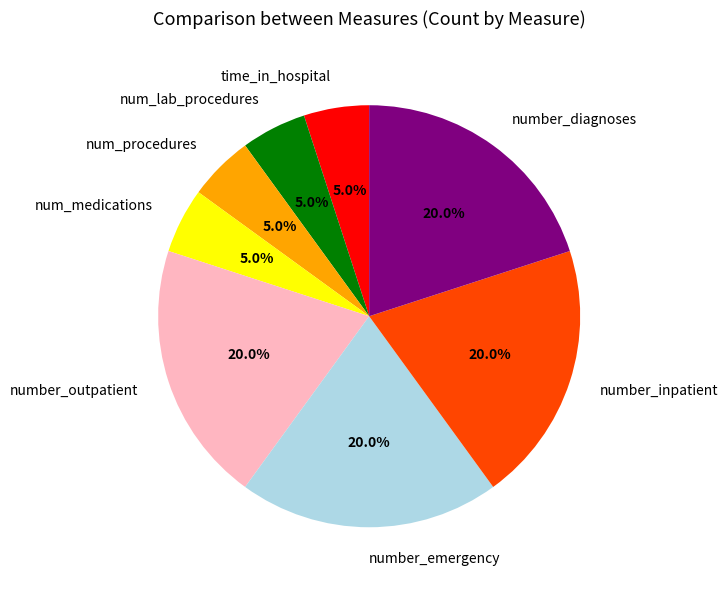

To the nearest percent, what percentage of the pie is number_emergency?

20%